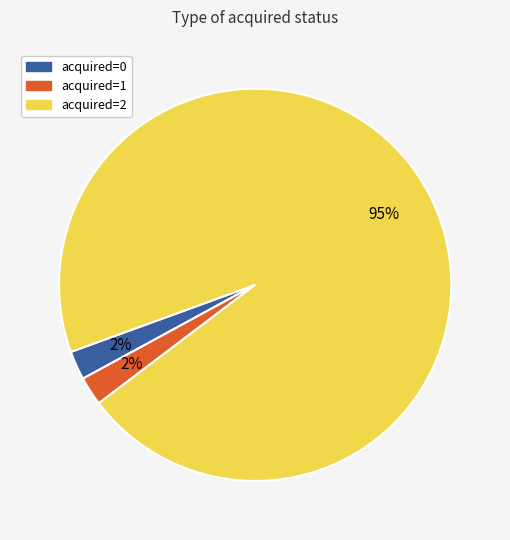

Which has a higher value, acquired=1 or acquired=2?

acquired=2